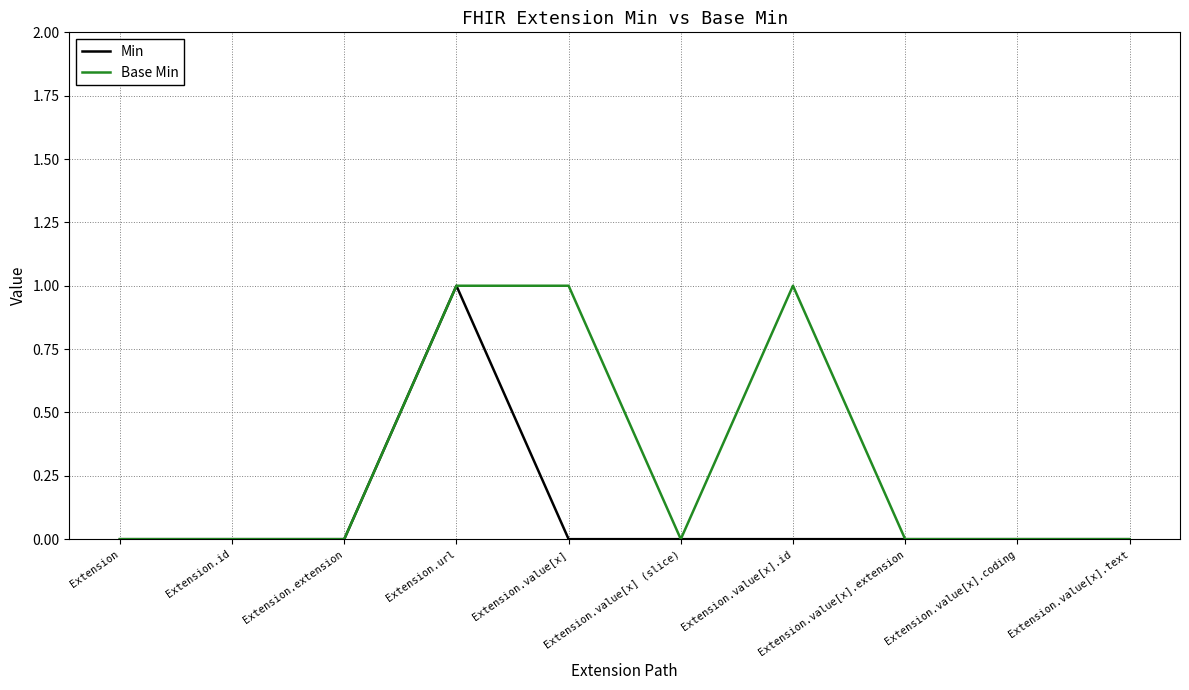

What is the difference between the highest and lowest values at Extension.value[x]?

1